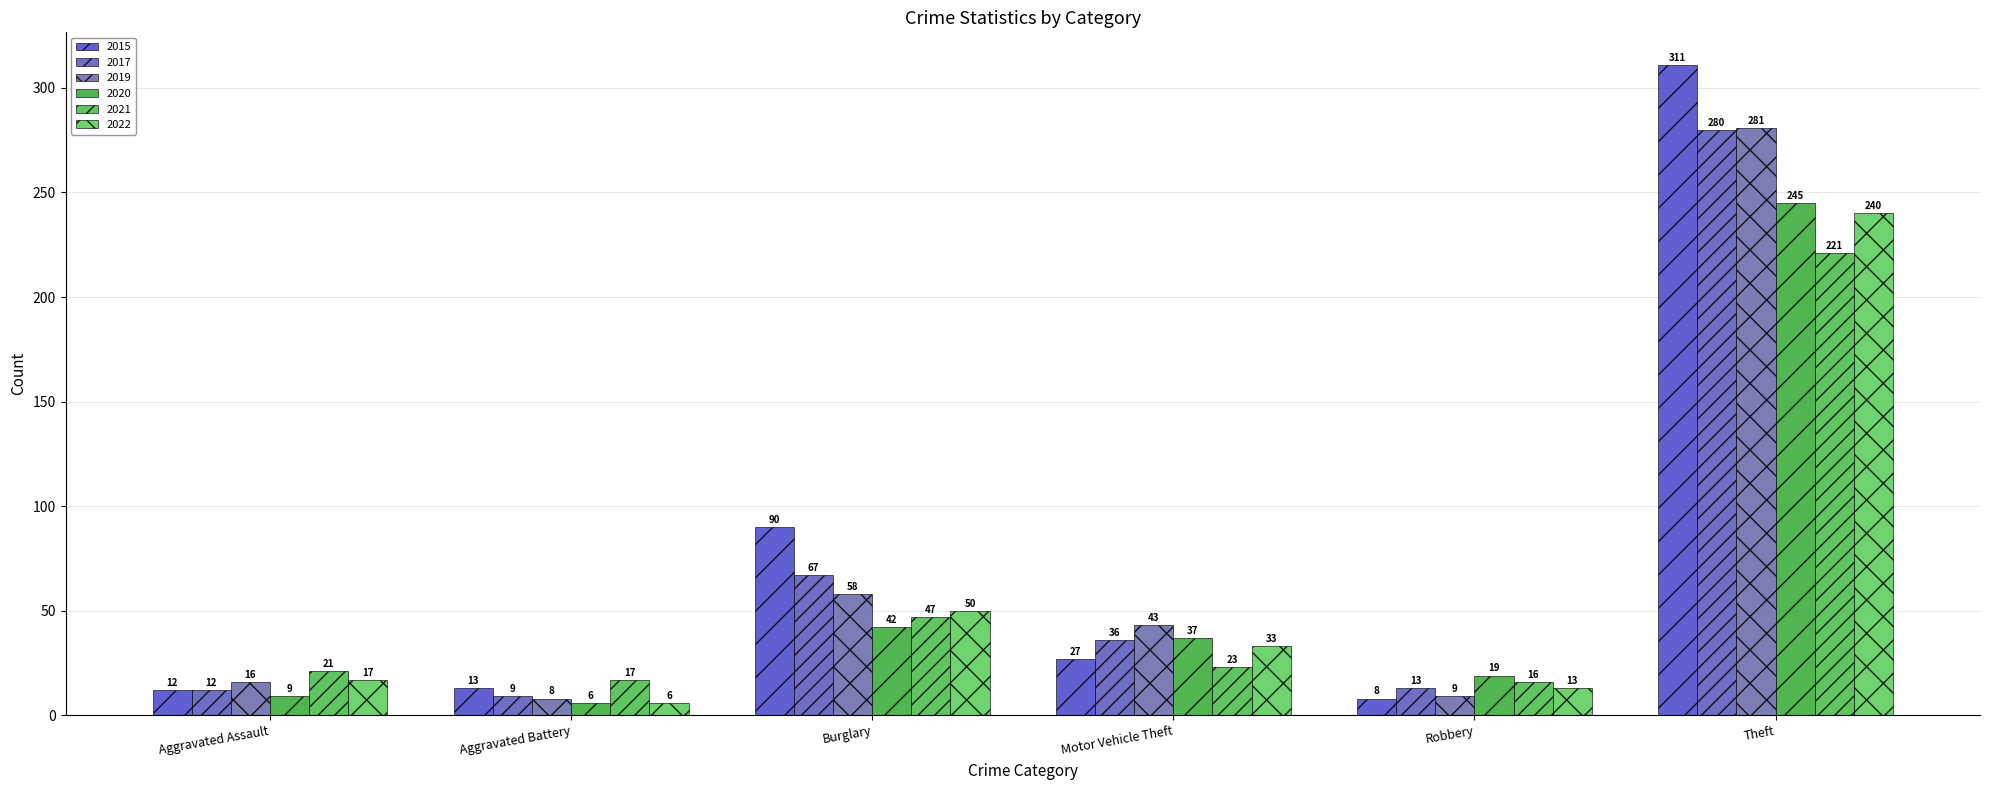

Where does the 2021 series first go above 23?

Burglary